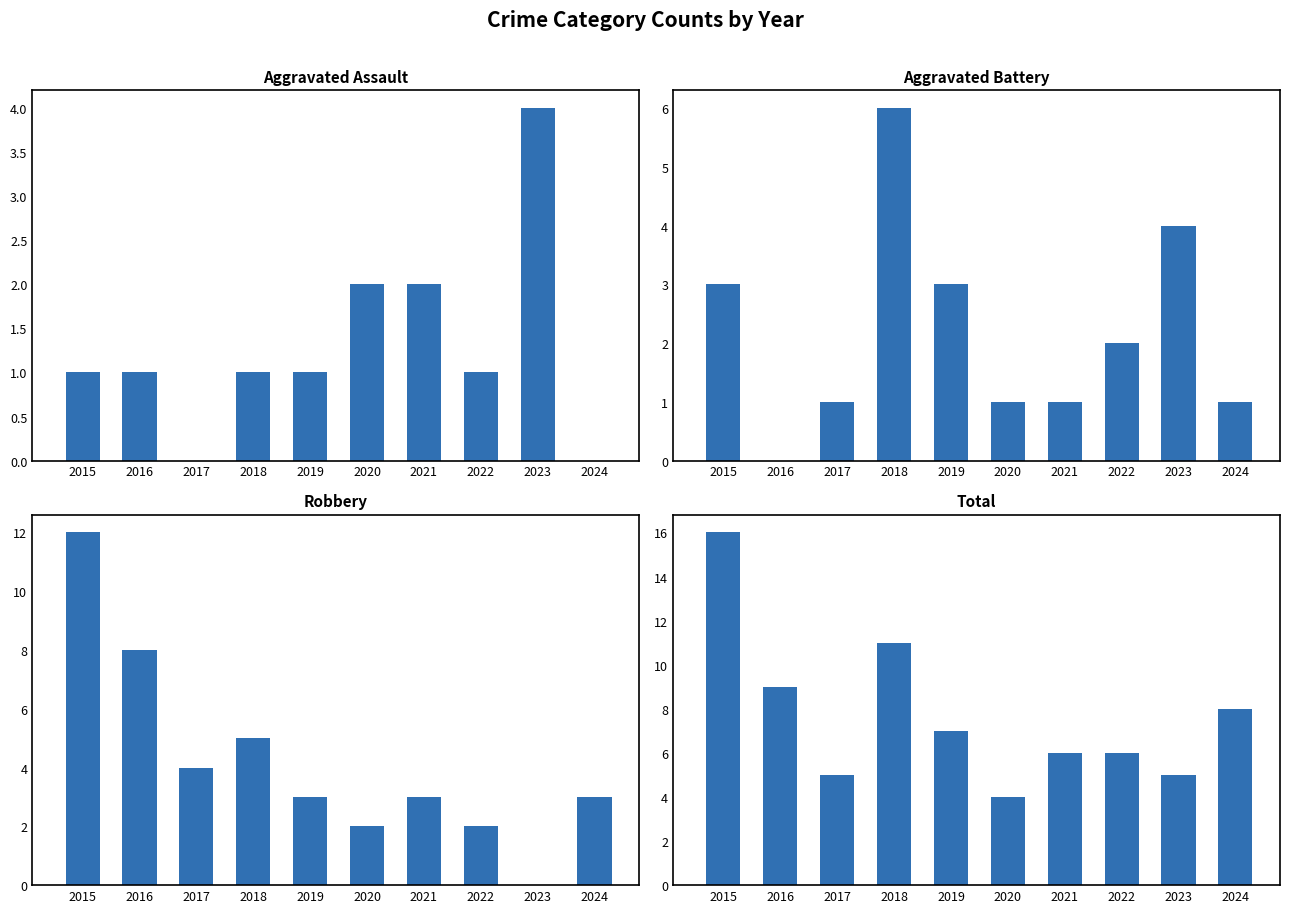

Are the bars grouped side by side (vs. stacked)?

Yes